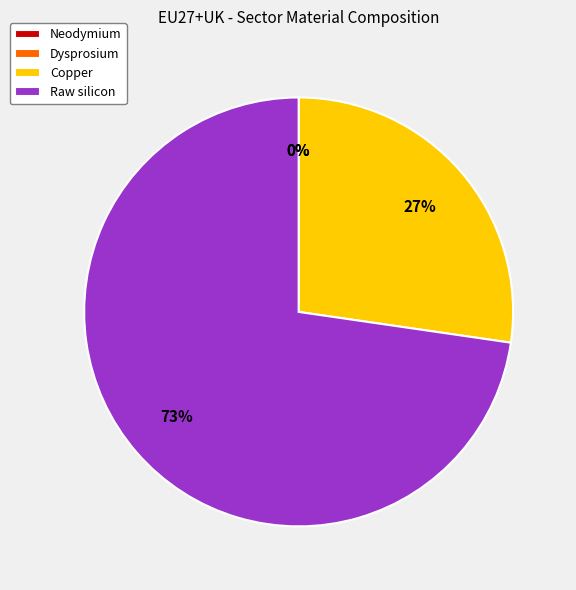

Which category has the smallest portion of the pie?

Dysprosium